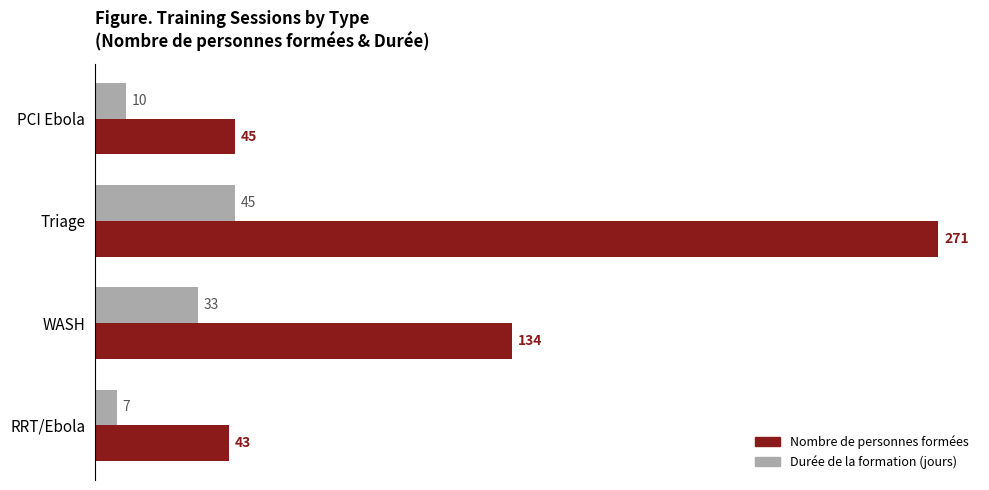

List the series in order of their overall mean, lowest first.

Durée de la formation (jours), Nombre de personnes formées